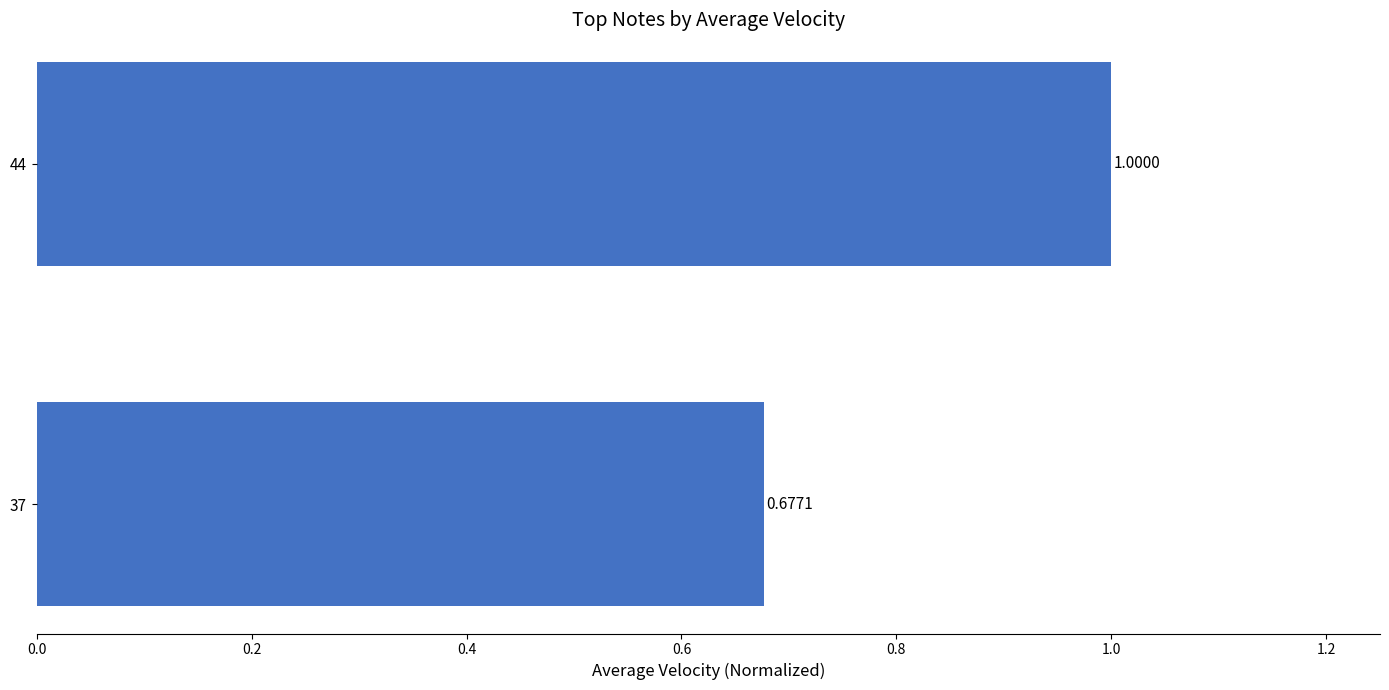

Rank the categories by value from lowest to highest.

37, 44